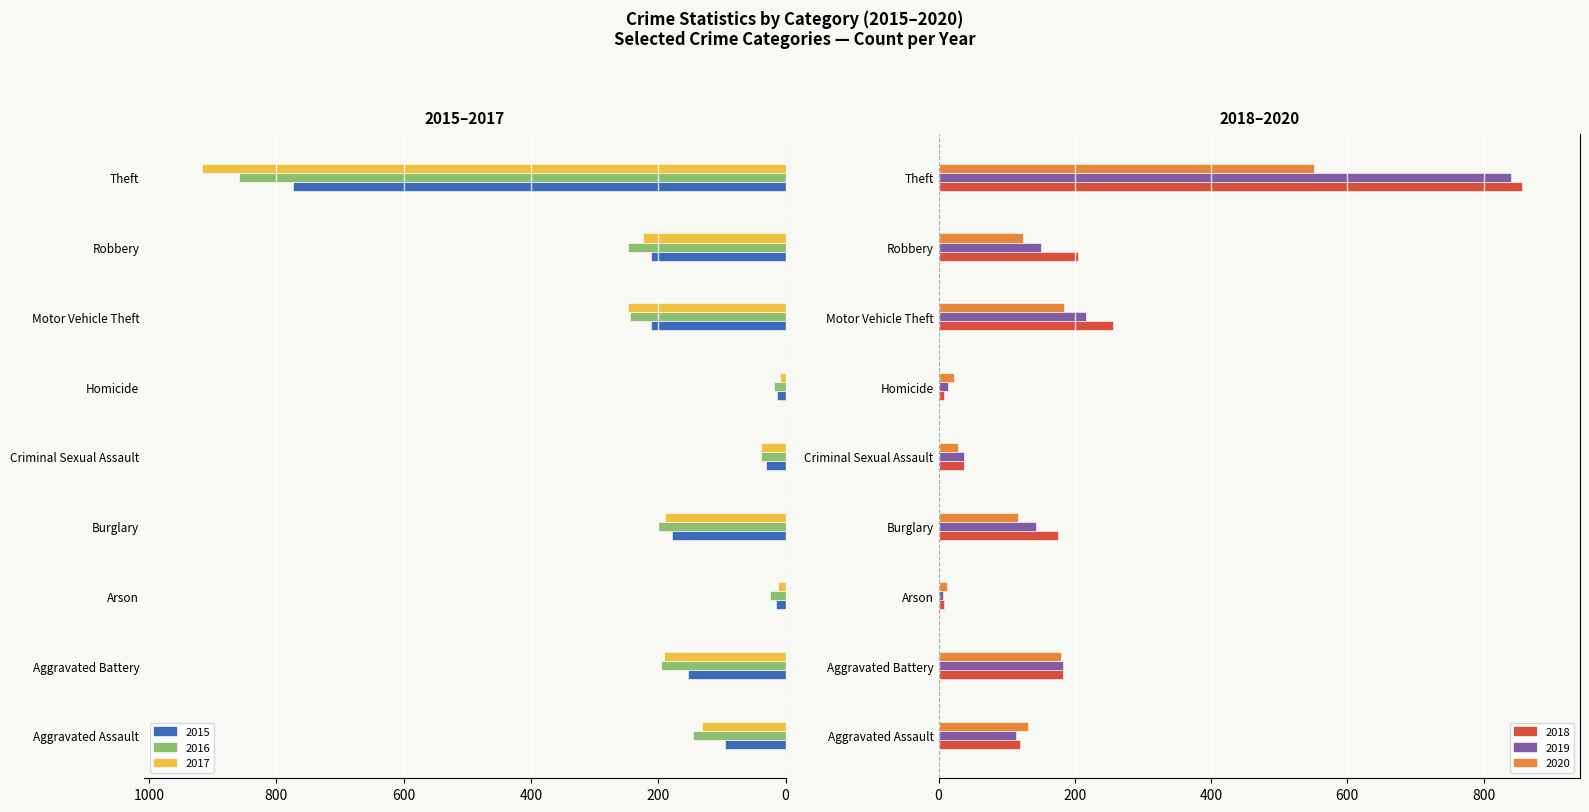

The value of 2016 at Criminal Sexual Assault is -39. True or false?

True